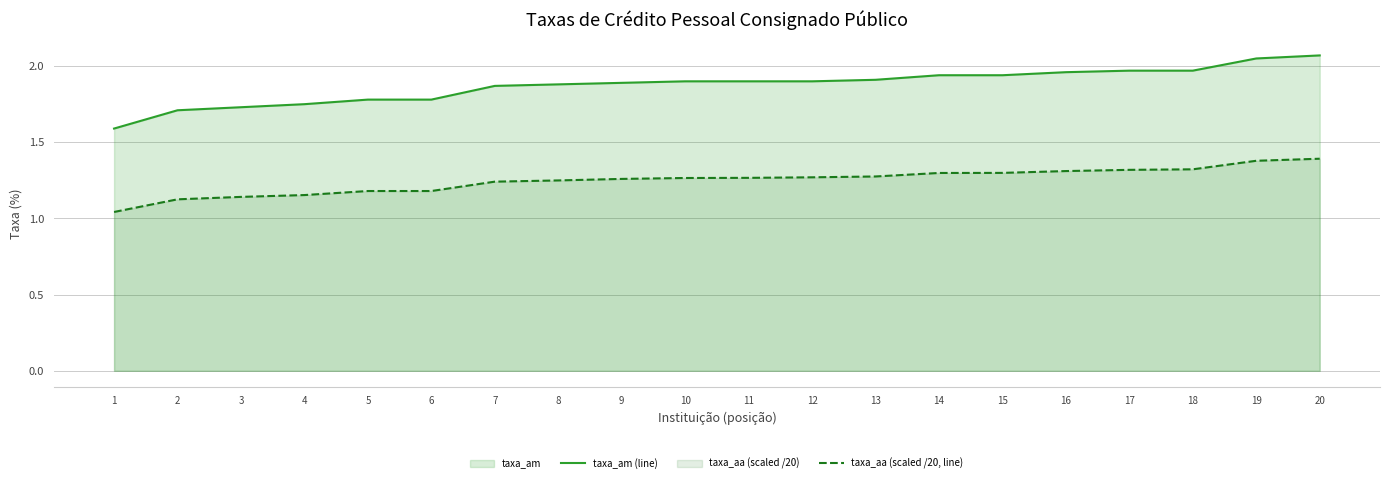

What is the difference between the second highest and second lowest values in the taxa_am (line) series?

0.3